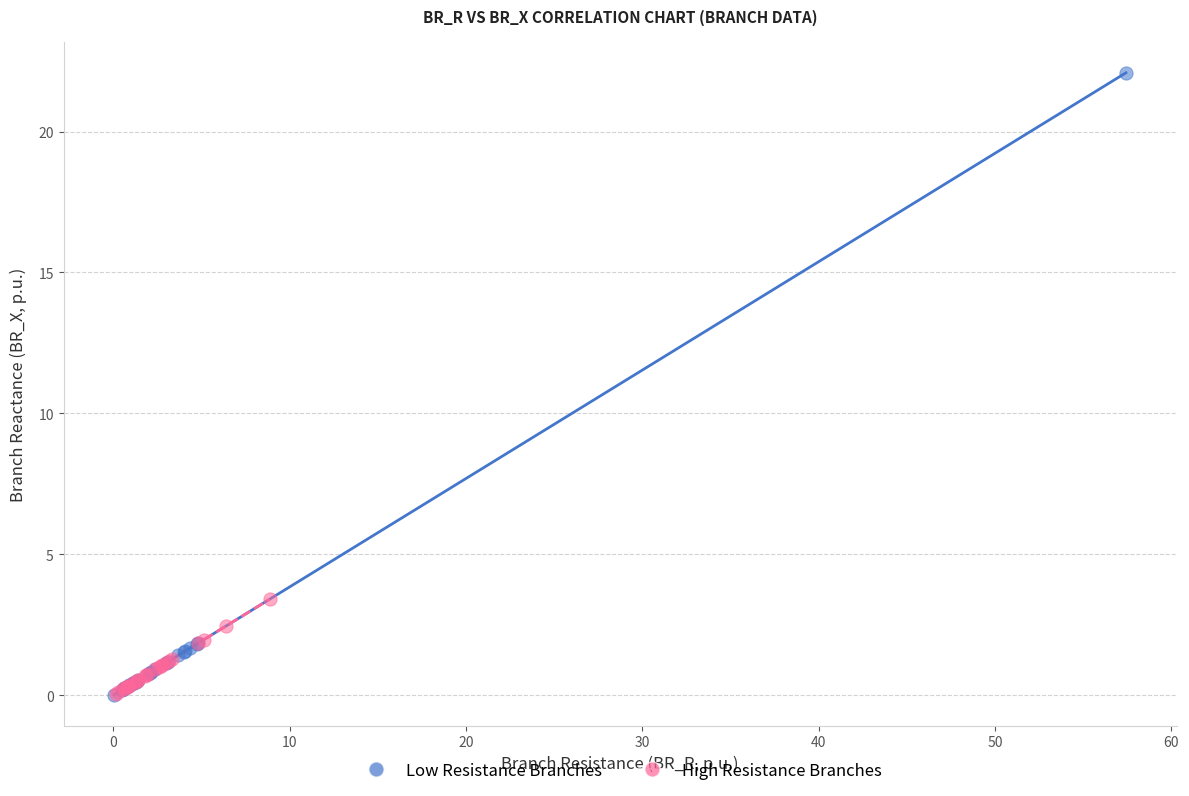

What are all the series names shown in the legend?

Low Resistance Branches, High Resistance Branches